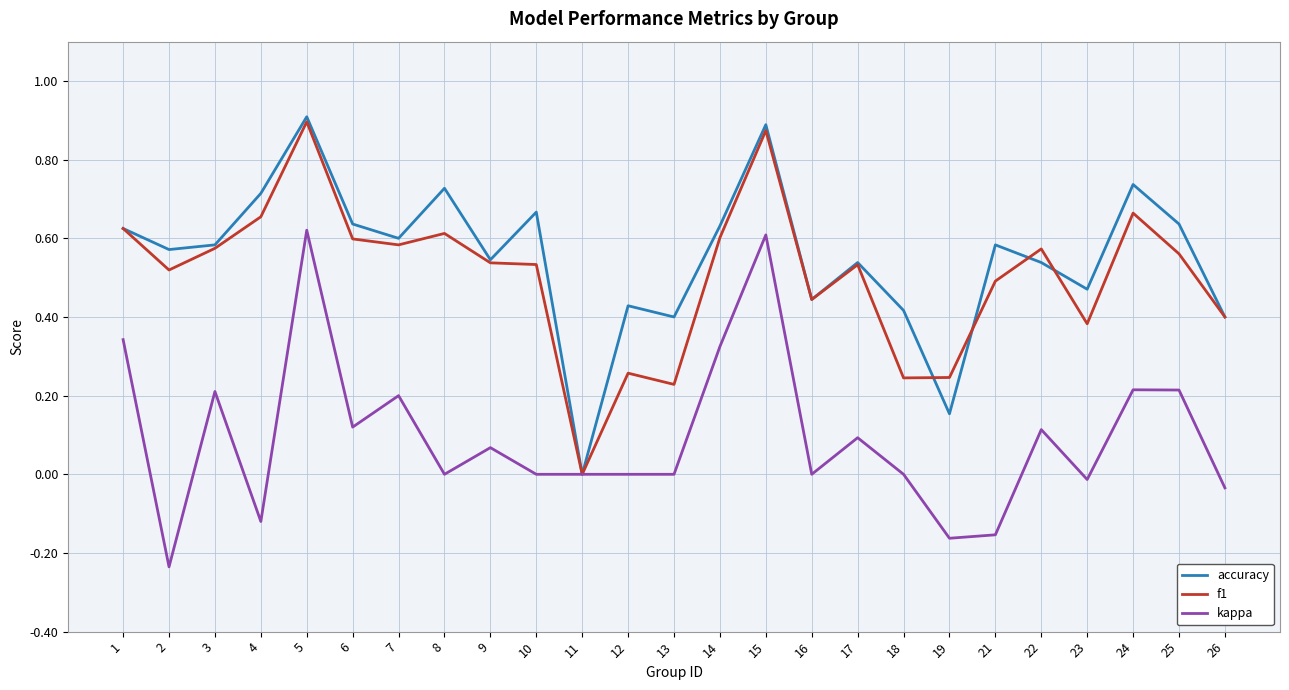

What is the total value across all series at 9?

1.2